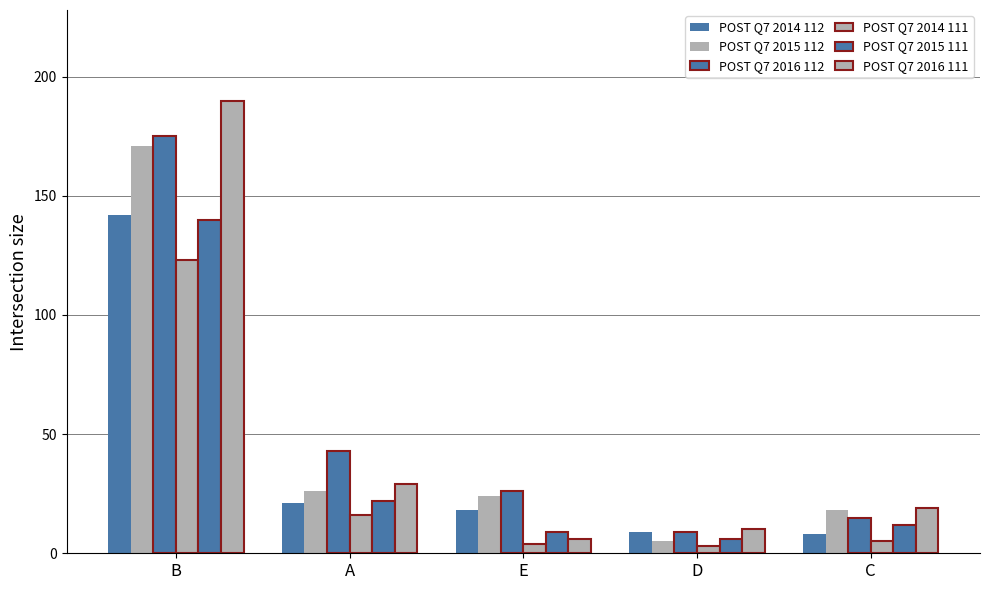

Which series has the largest total across all categories?

POST Q7 2016 112